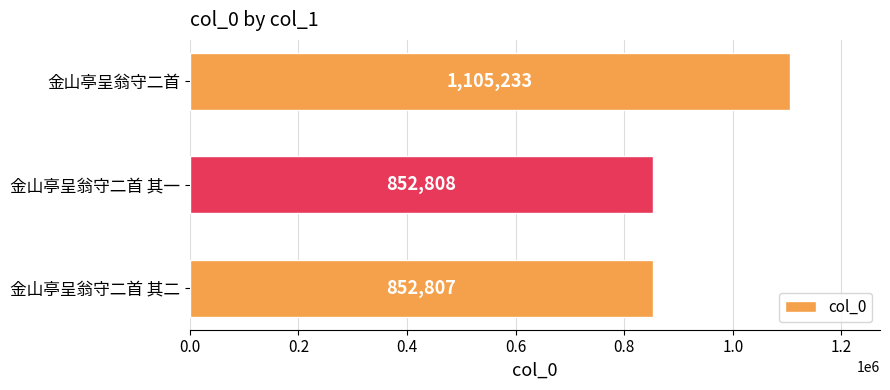

What is the change in value from 金山亭呈翁守二首 其二 to 金山亭呈翁守二首?

+252426